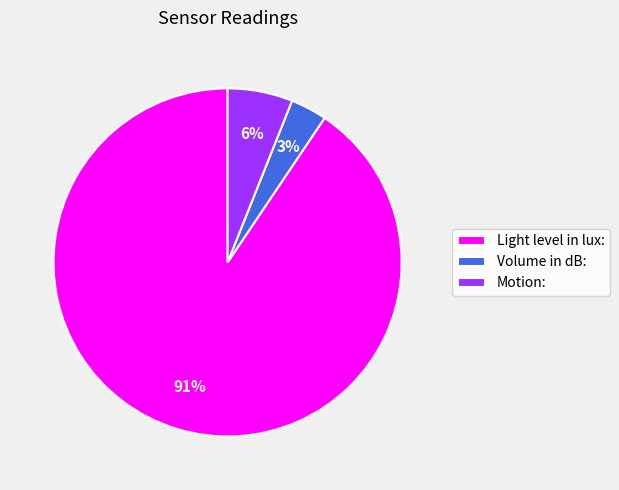

Which slice is the smallest?

Volume in dB: